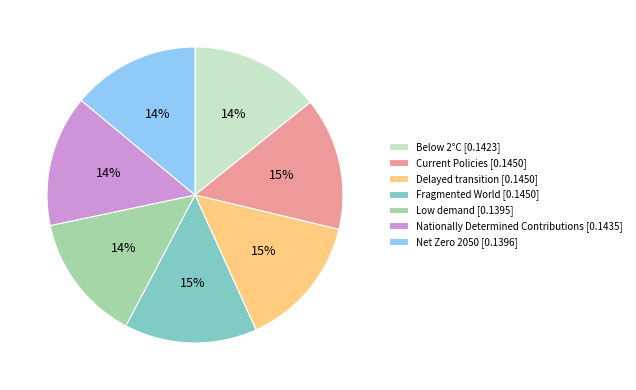

How many slices are in this pie chart?

7